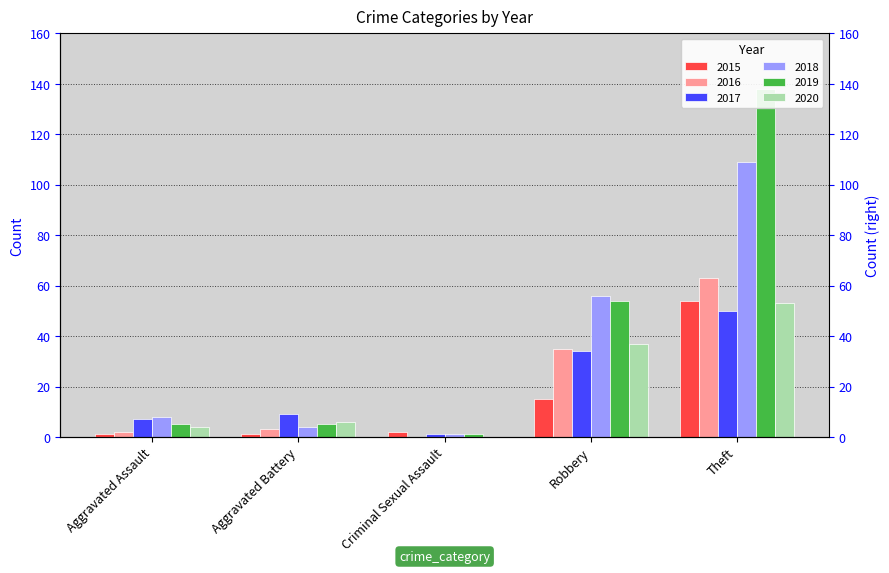

True or false: 2017 has a value of 9 at Robbery.

False